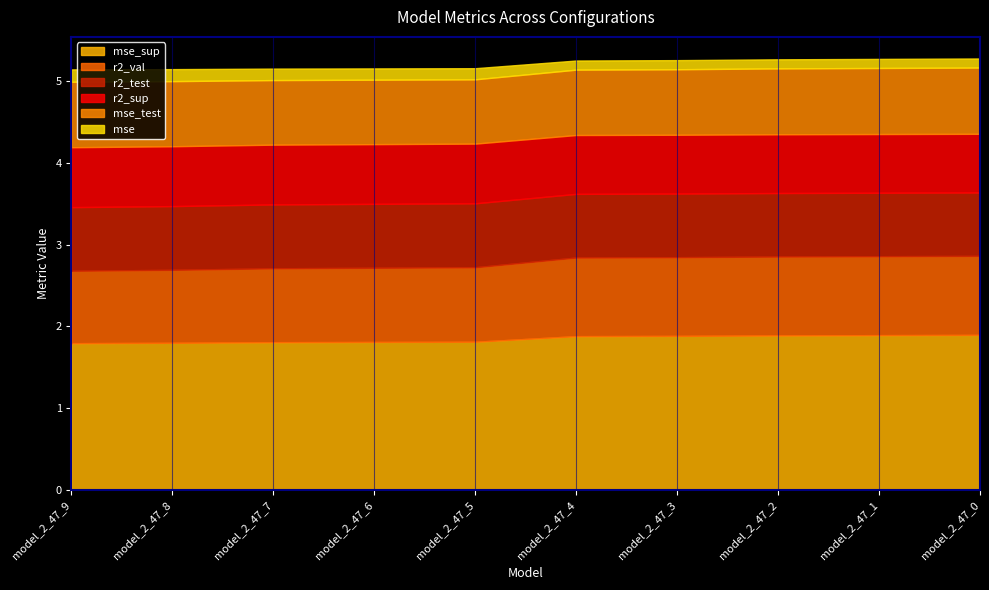

How many mse values are between 0 and 1?

10